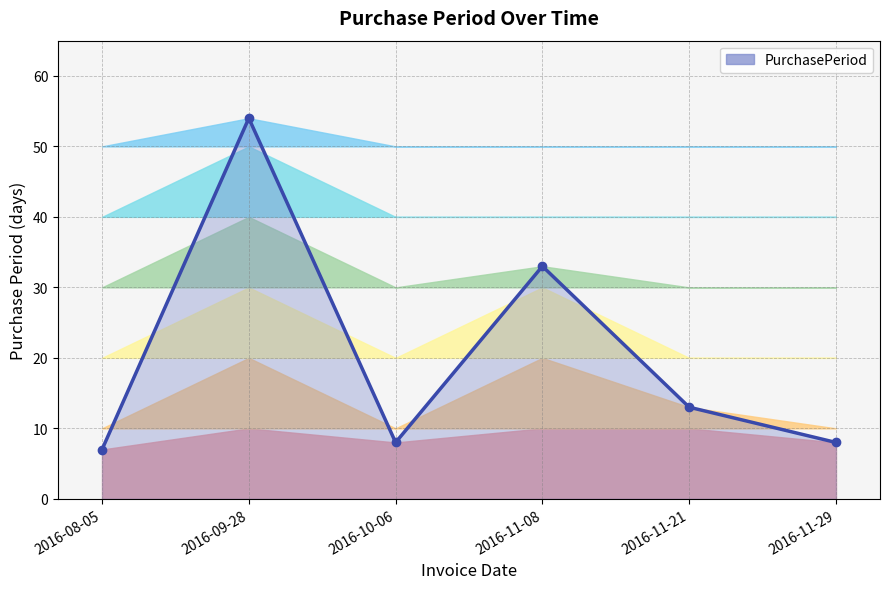

What is the ratio of the value at 2016-11-29 to the value at 2016-09-28?

0.1